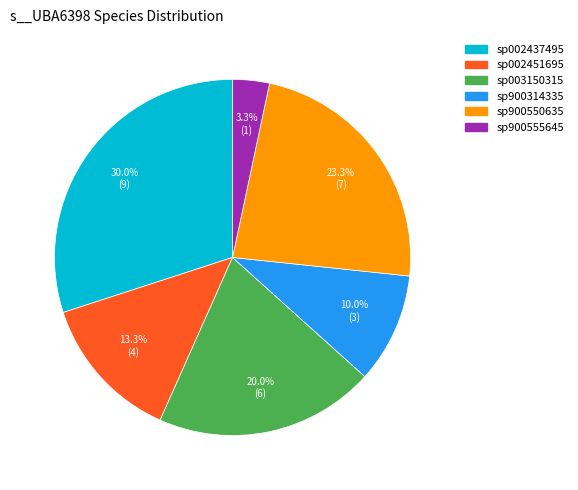

Is there any slice that represents more than half of the pie?

No